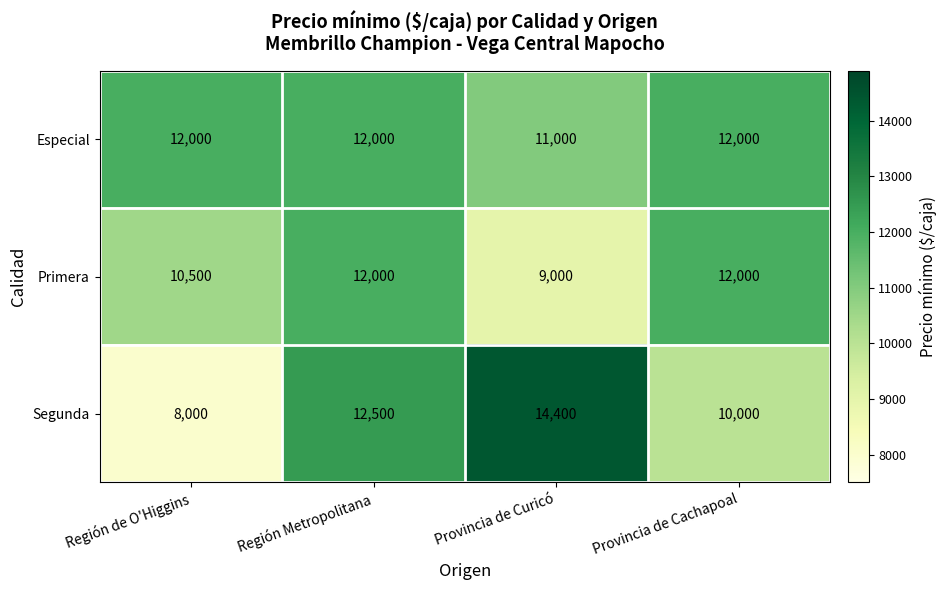

The value of Segunda at Región de O'Higgins is 12470. True or false?

False